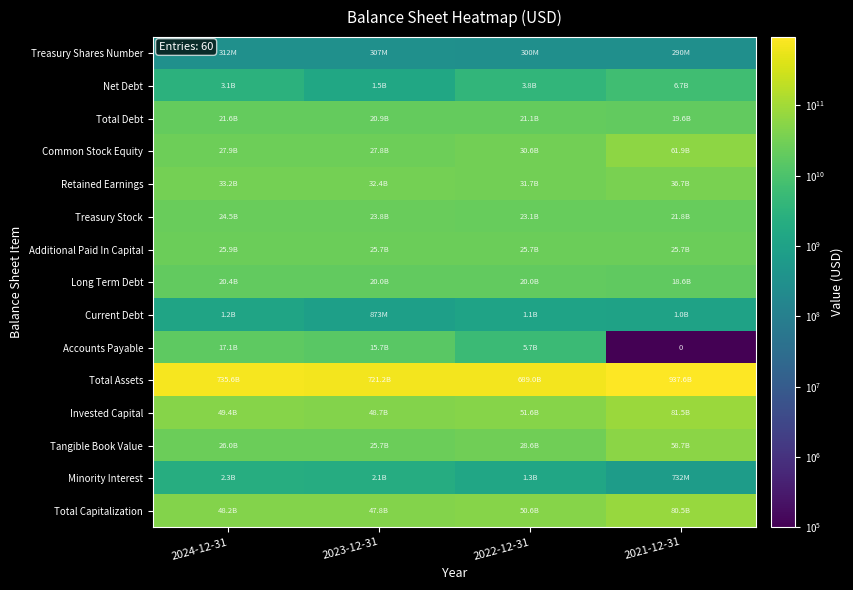

What is the spread (max minus min) of values at 2021-12-31?

937581900000